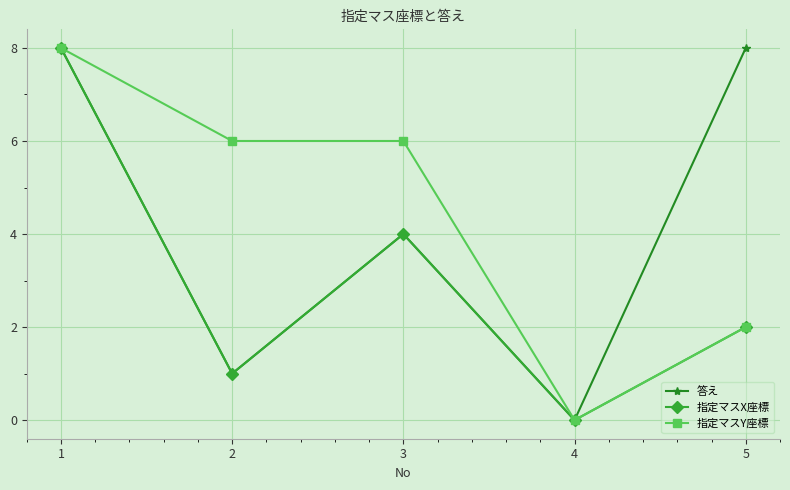

At which category is the sum across all series the highest?

1